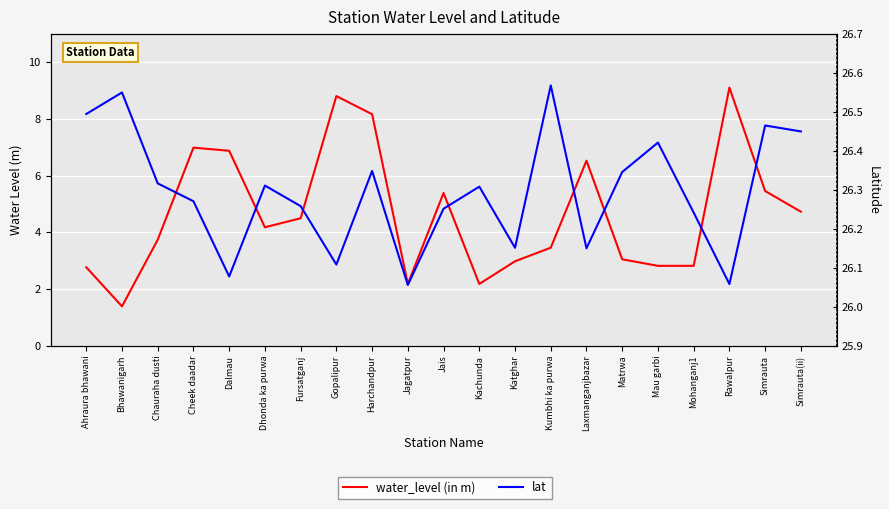

What is the label of the 4th point from the left?

Cheek daadar